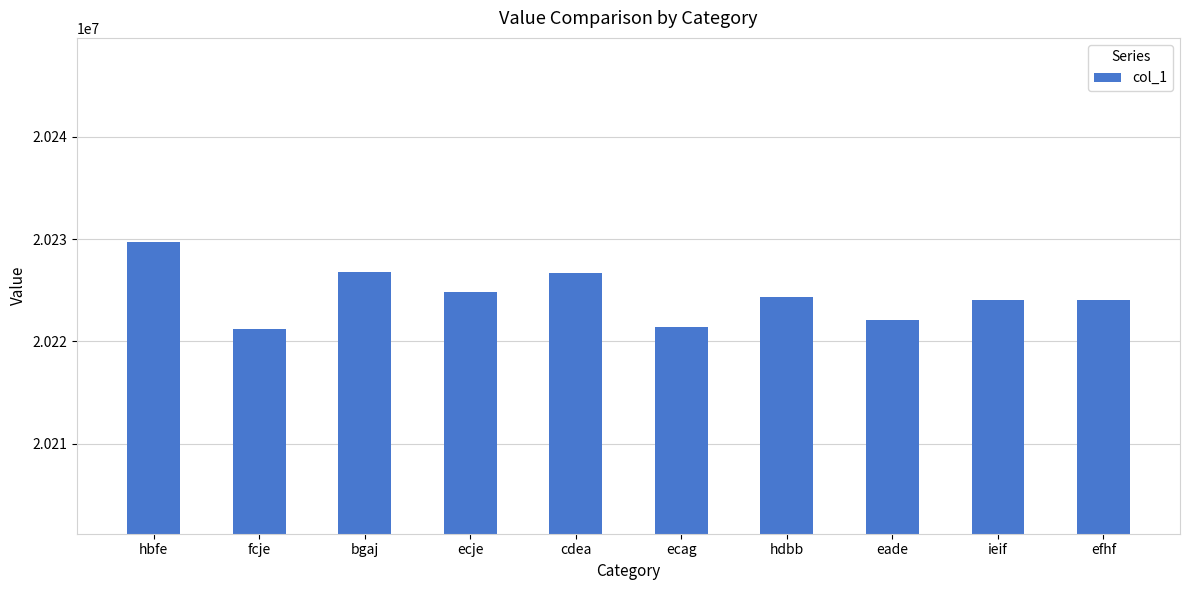

Does the chart contain stacked bars?

No